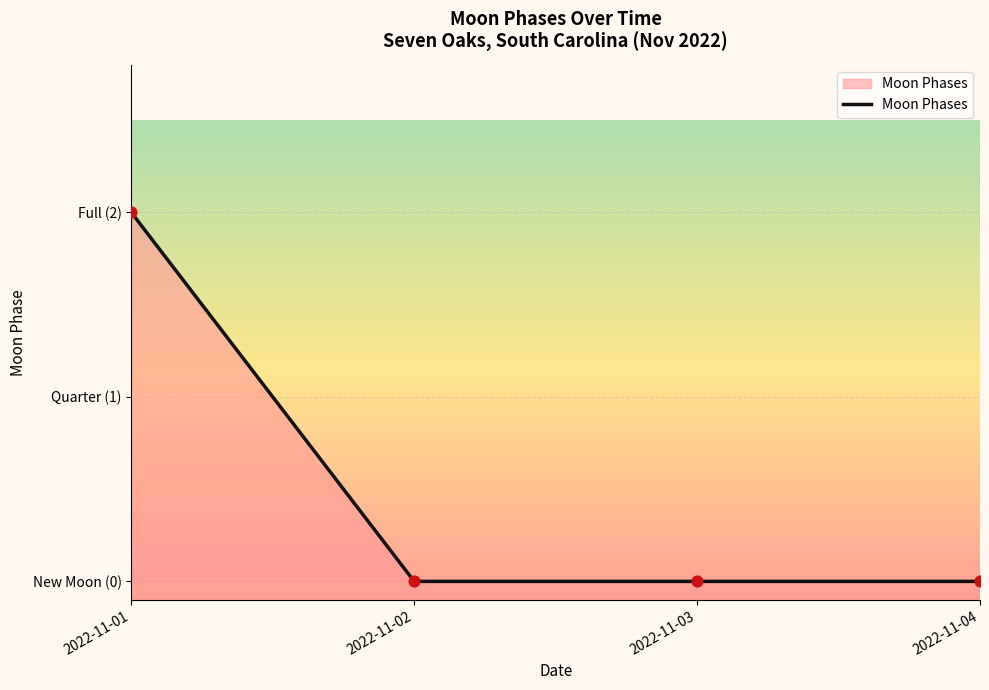

Between 2022-11-03 and 2022-11-04, which is larger?

2022-11-03